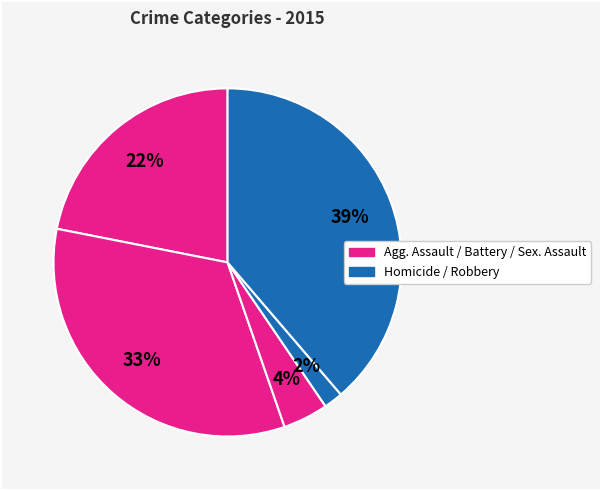

Rank the categories by value from lowest to highest.

Homicide, Criminal Sexual Assault, Aggravated Assault, Aggravated Battery, Robbery